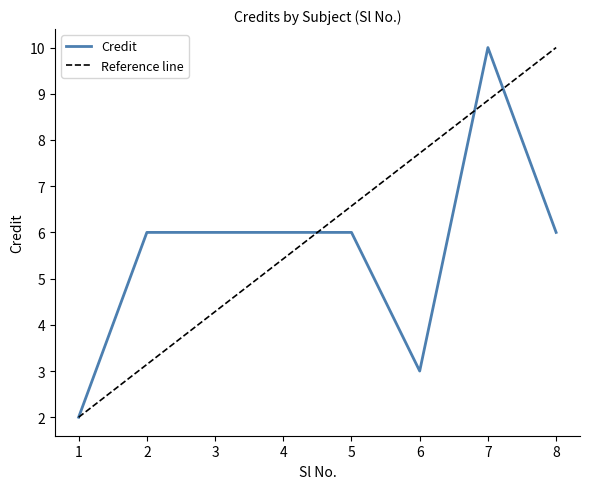

Read the value at 2.

6